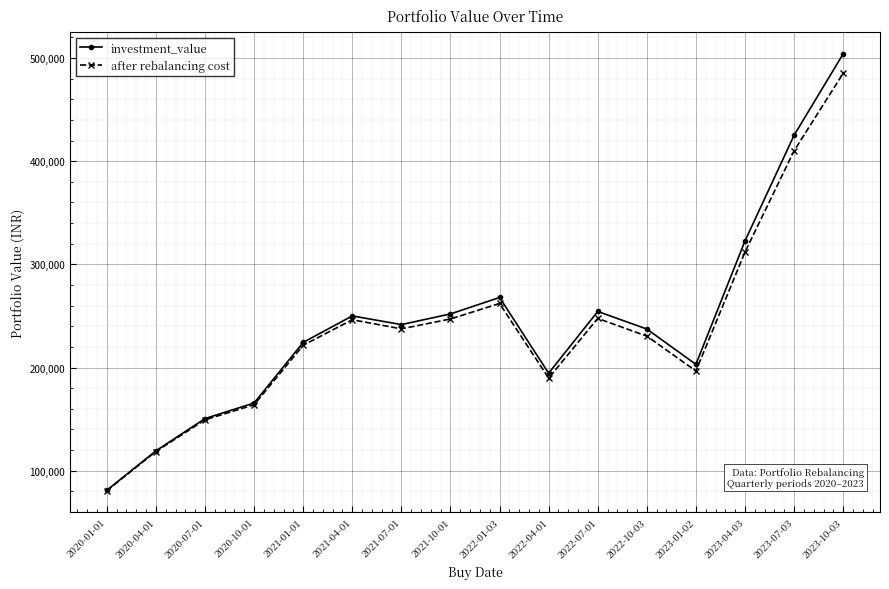

Between 2020-04-01 and 2020-10-01, which series saw the biggest shift?

investment_value